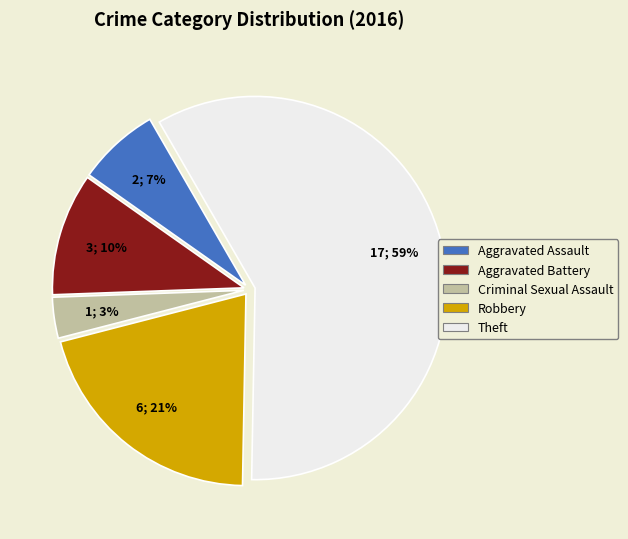

Approximately how many times larger is the value at Criminal Sexual Assault compared to Aggravated Battery?

0.3